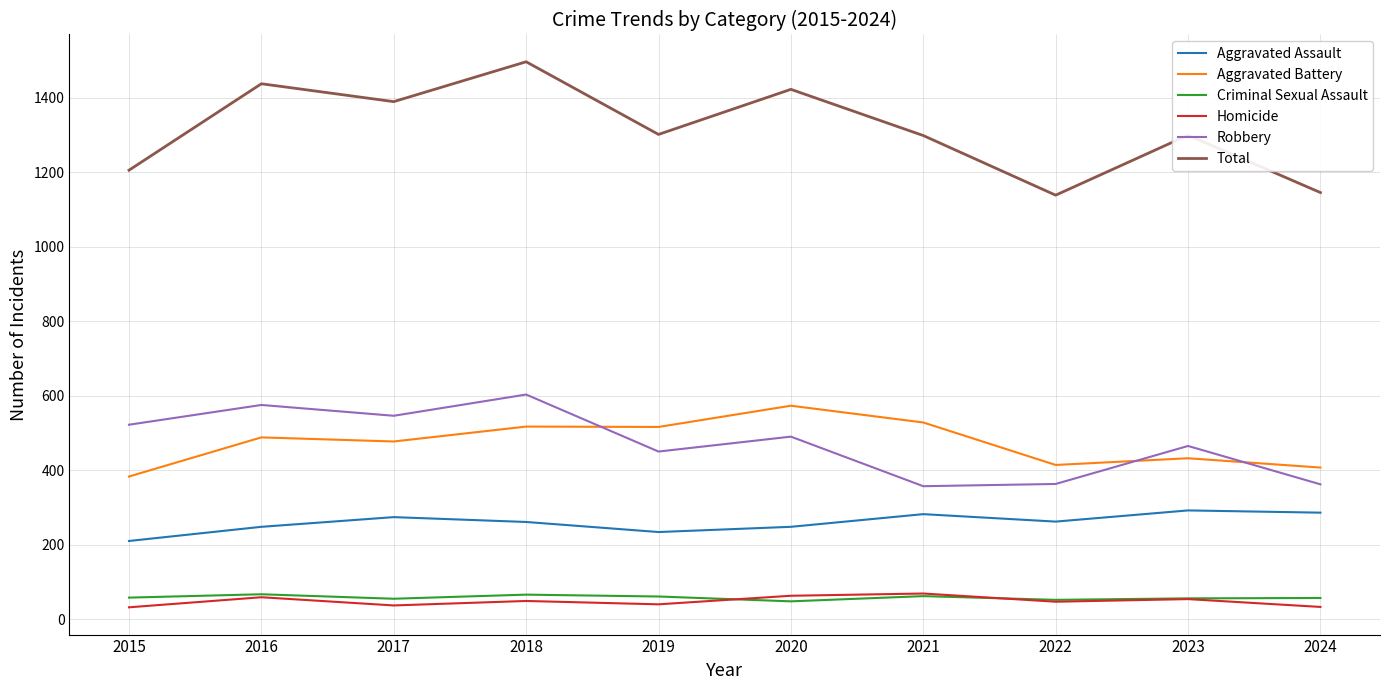

Which series has the widest spread of values?

Total